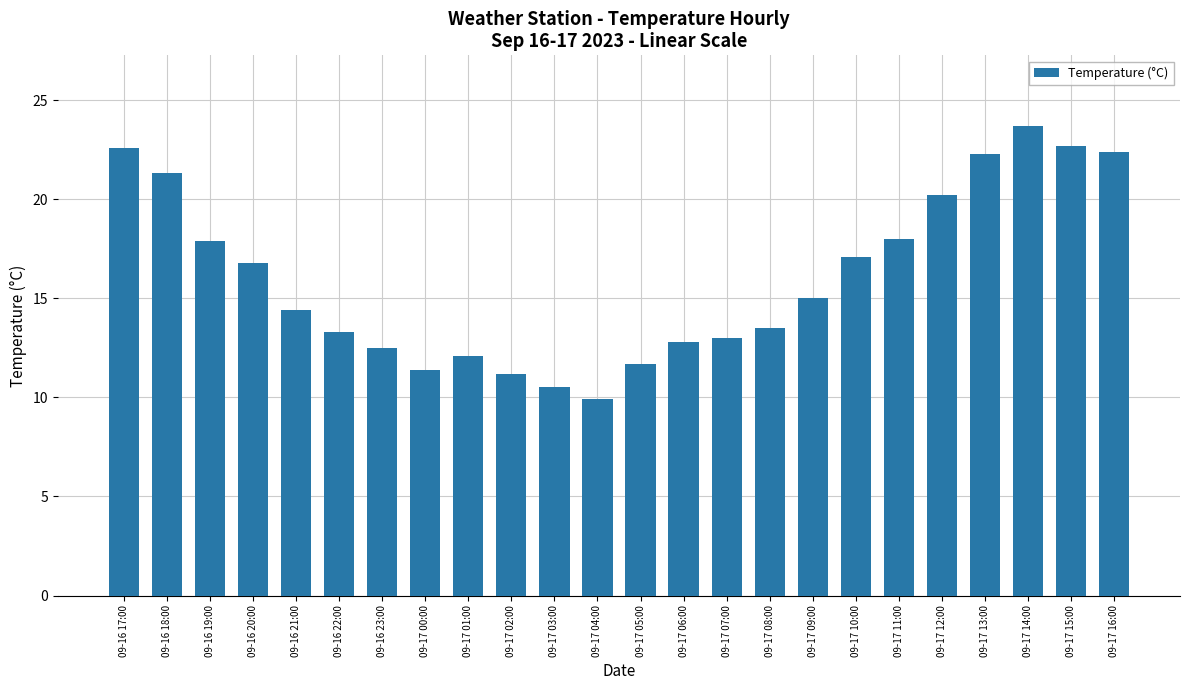

Is it true that the value at 09-17 06:00 is 12.8?

True